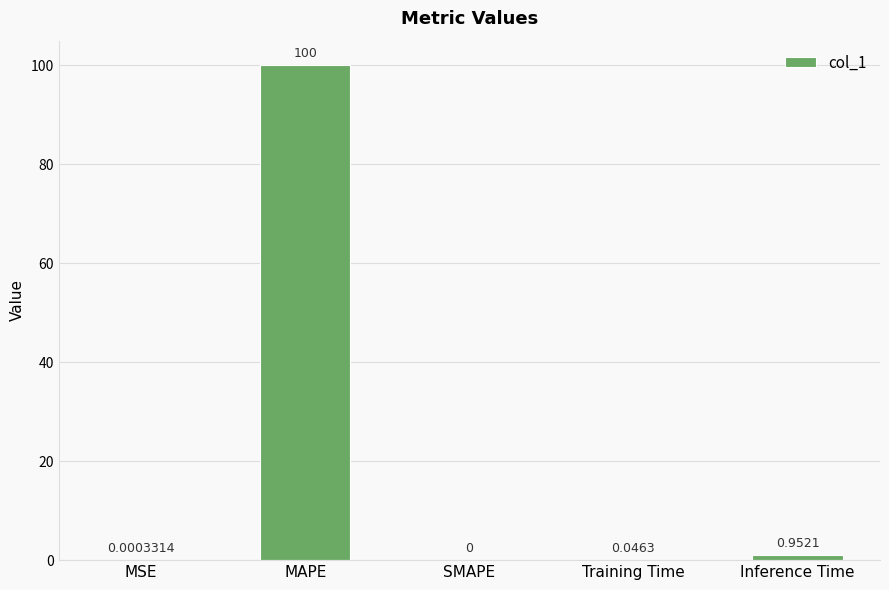

What is the greatest value displayed?

100.0